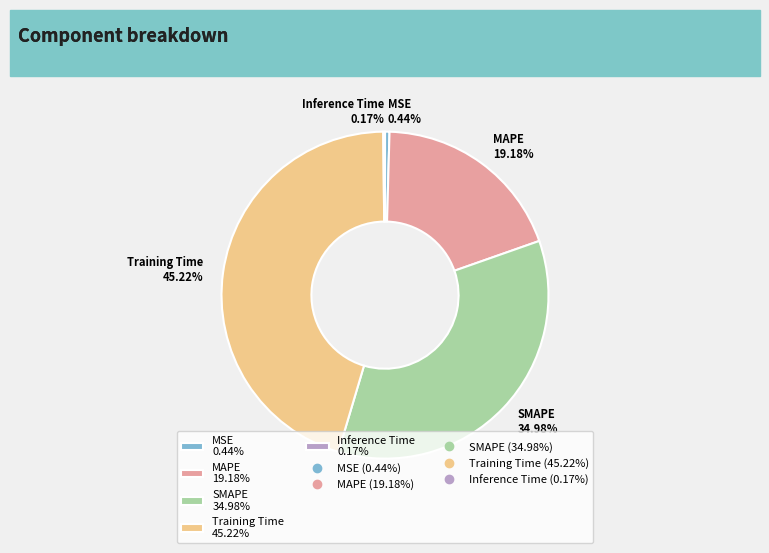

Does MSE 0.44% represent more than half of the total?

No